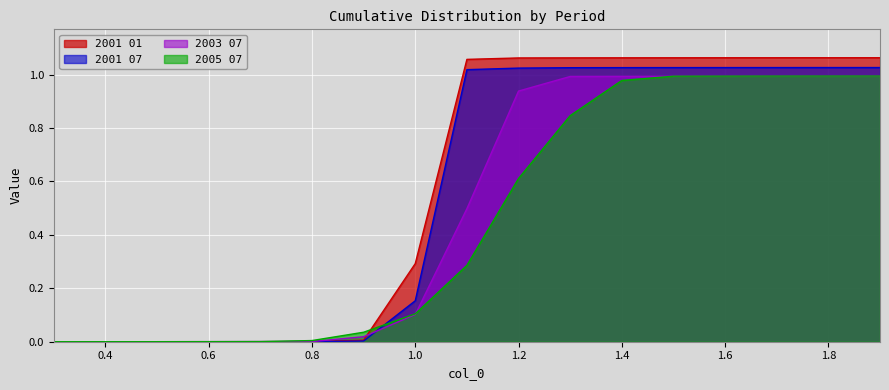

Rank the series by their maximum value, from highest to lowest.

2001 01, 2001 07, 2005 07, 2003 07